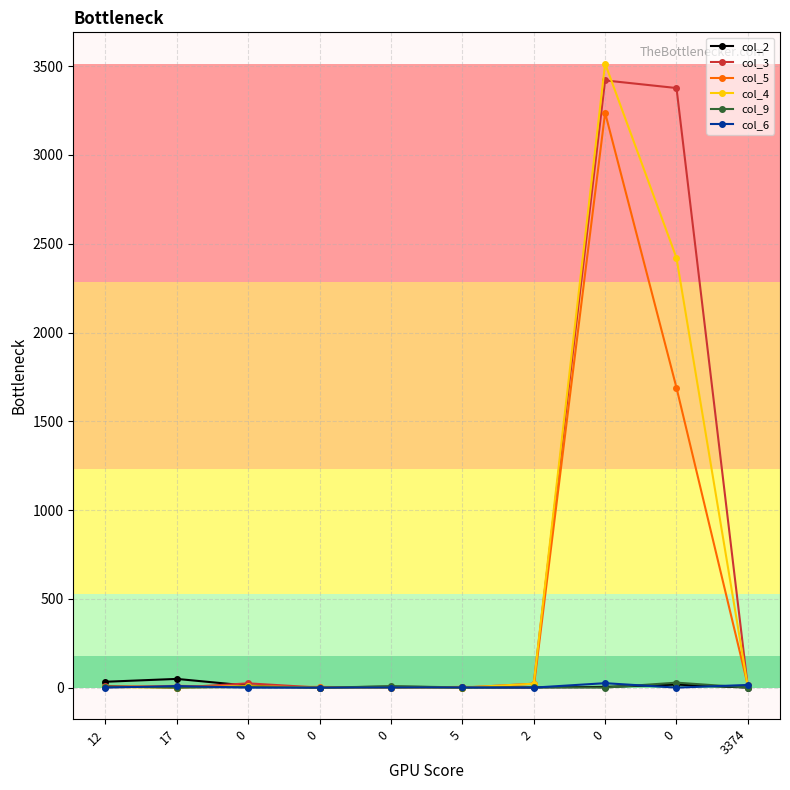

What is the sum of all col_5 values?

4965